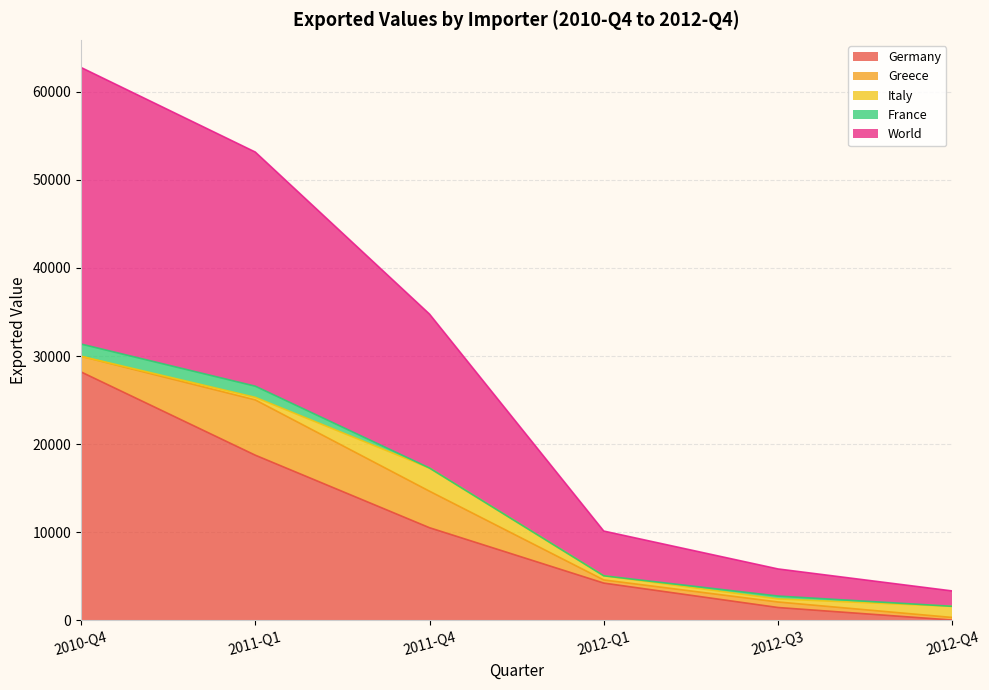

What value does the Greece series have at 2010-Q4, to the nearest 10?

1780